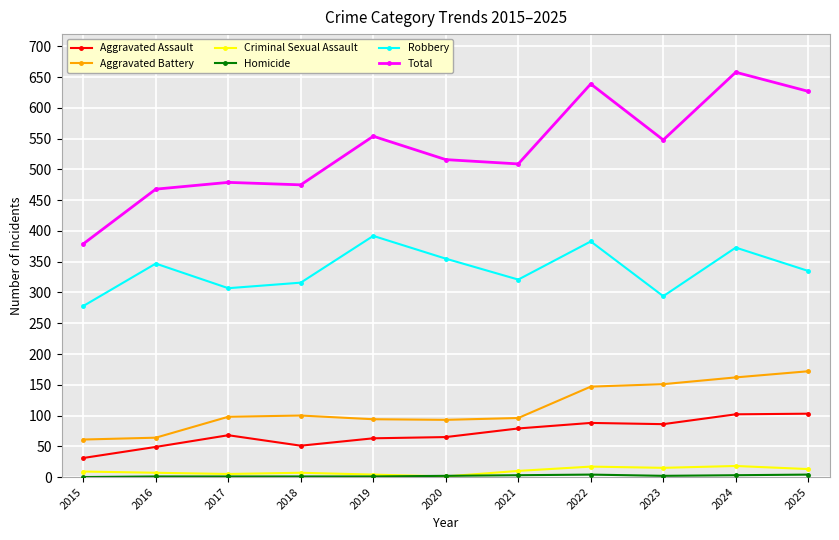

Where is Aggravated Battery nearest to the value 116?

2018